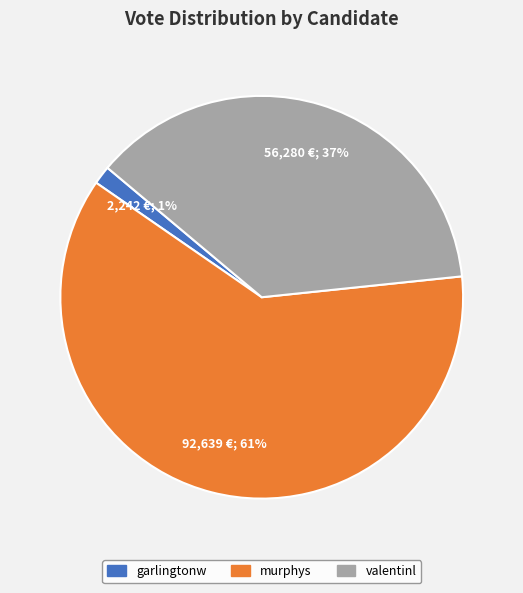

Is it true that murphys is 61% of the pie?

True